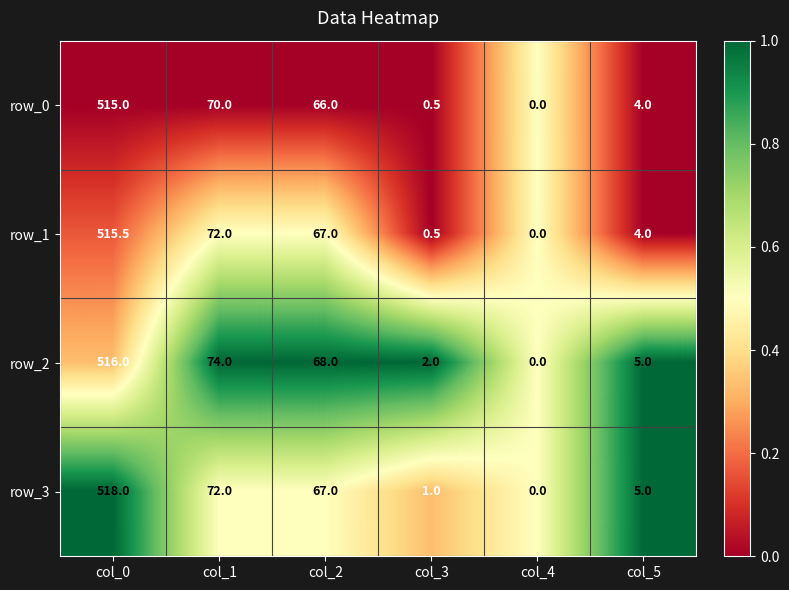

Reading right to left, transcribe all the data shown in this chart.

row_0: col_5=4.0	col_4=0.0	col_3=0.5	col_2=66.0	col_1=70.0	col_0=515.0
row_1: col_5=4.0	col_4=0.0	col_3=0.5	col_2=67.0	col_1=72.0	col_0=515.5
row_2: col_5=5.0	col_4=0.0	col_3=2.0	col_2=68.0	col_1=74.0	col_0=516.0
row_3: col_5=5.0	col_4=0.0	col_3=1.0	col_2=67.0	col_1=72.0	col_0=518.0